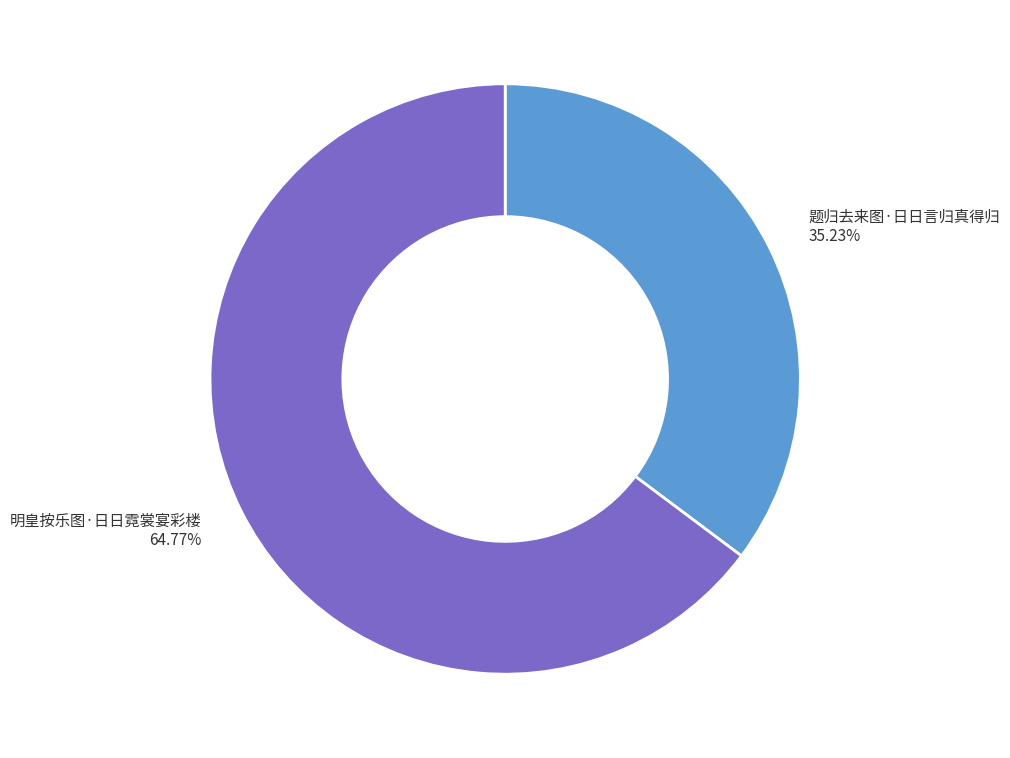

Which has a higher value, 明皇按乐图·日日霓裳宴彩楼 or 题归去来图·日日言归真得归?

明皇按乐图·日日霓裳宴彩楼